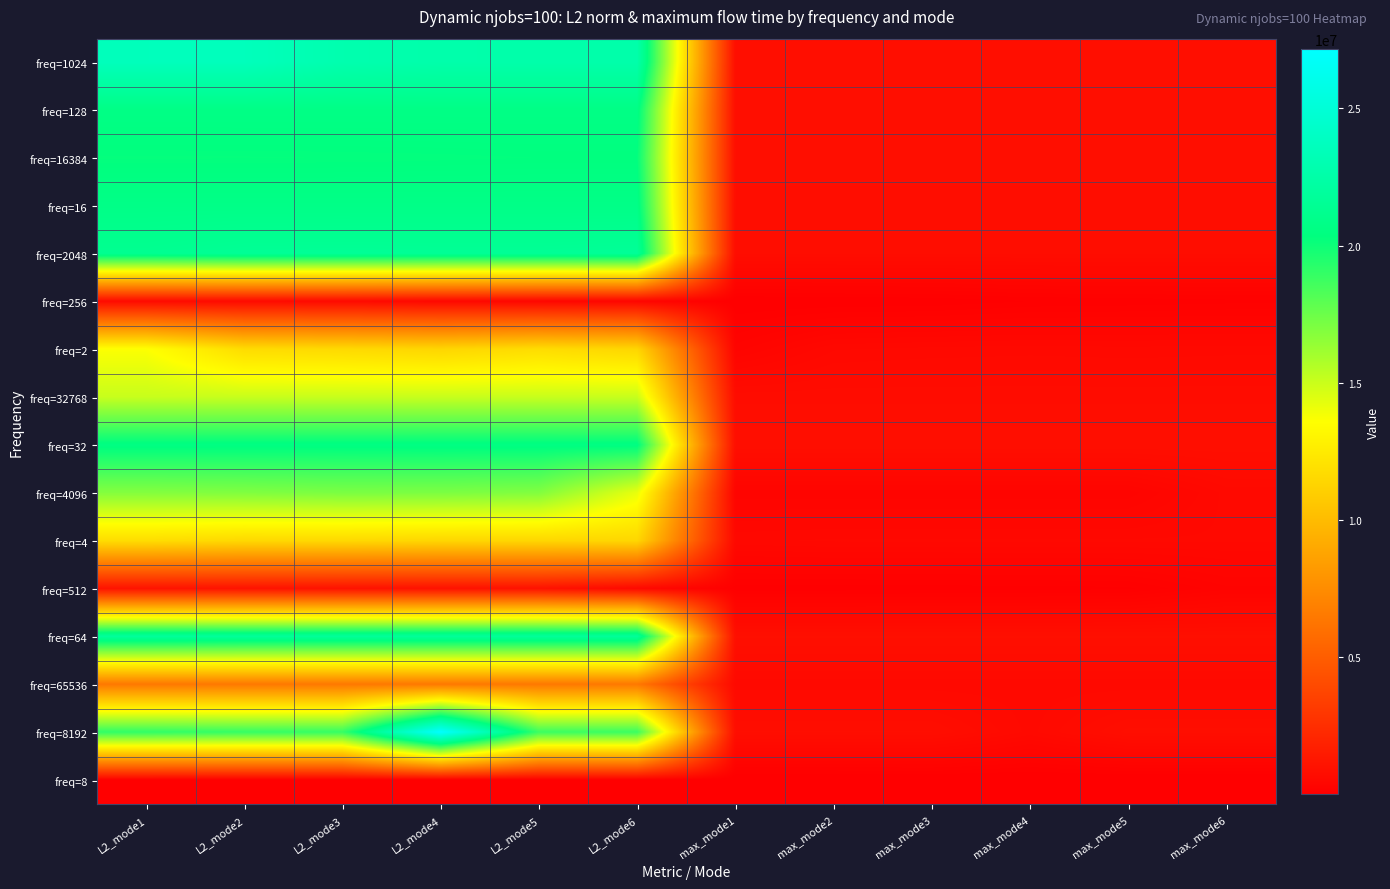

Rank the series by their maximum value, from highest to lowest.

freq=8192, freq=1024, freq=64, freq=2048, freq=16, freq=128, freq=32, freq=16384, freq=4096, freq=32768, freq=2, freq=4, freq=65536, freq=512, freq=256, freq=8